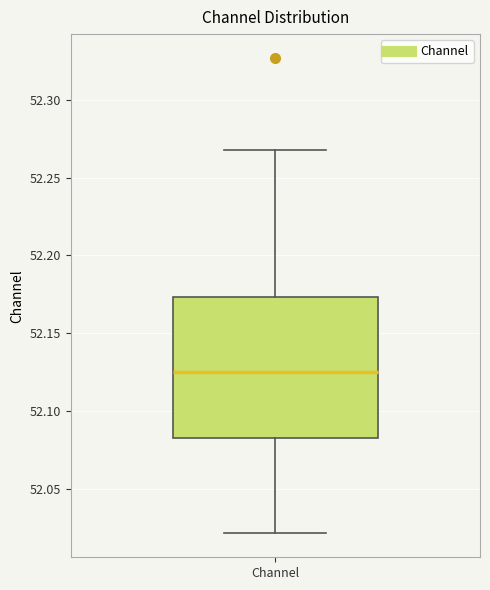

Read this box plot against the y-axis: the position of the median line, the range covered by the box, and the ends of both whiskers. The values are not printed on the chart, so give them approximately, as read against the axis.

median 52.125, box 52.085 to 52.175, whiskers 52.020 to 52.270